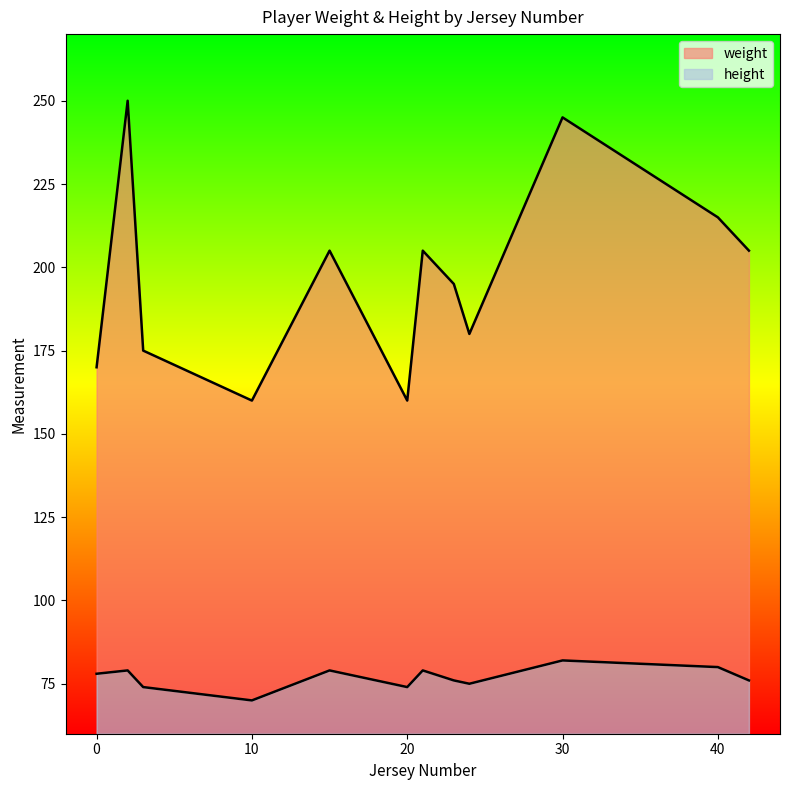

The value of height at 40 is 5. True or false?

False